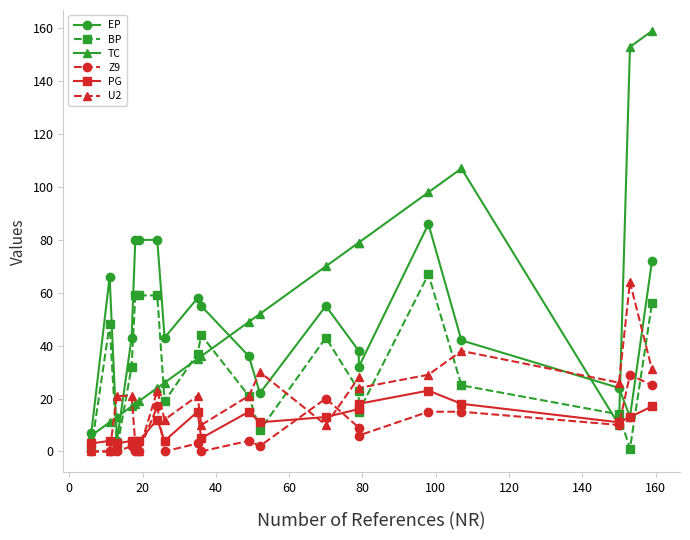

How many interior local valleys does the BP series have?

5